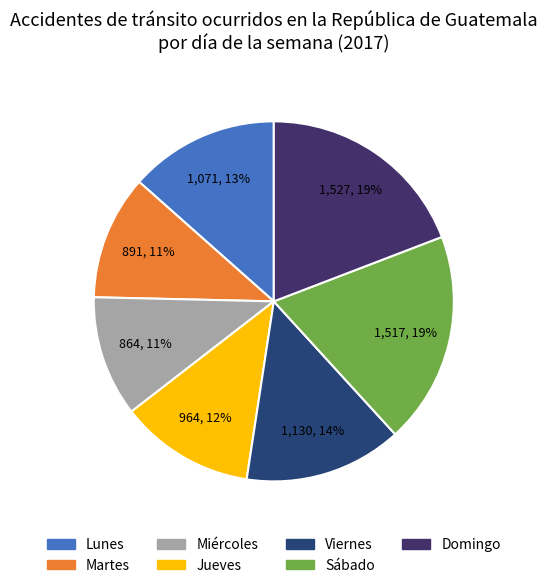

Between Sábado and Jueves, which is larger?

Sábado